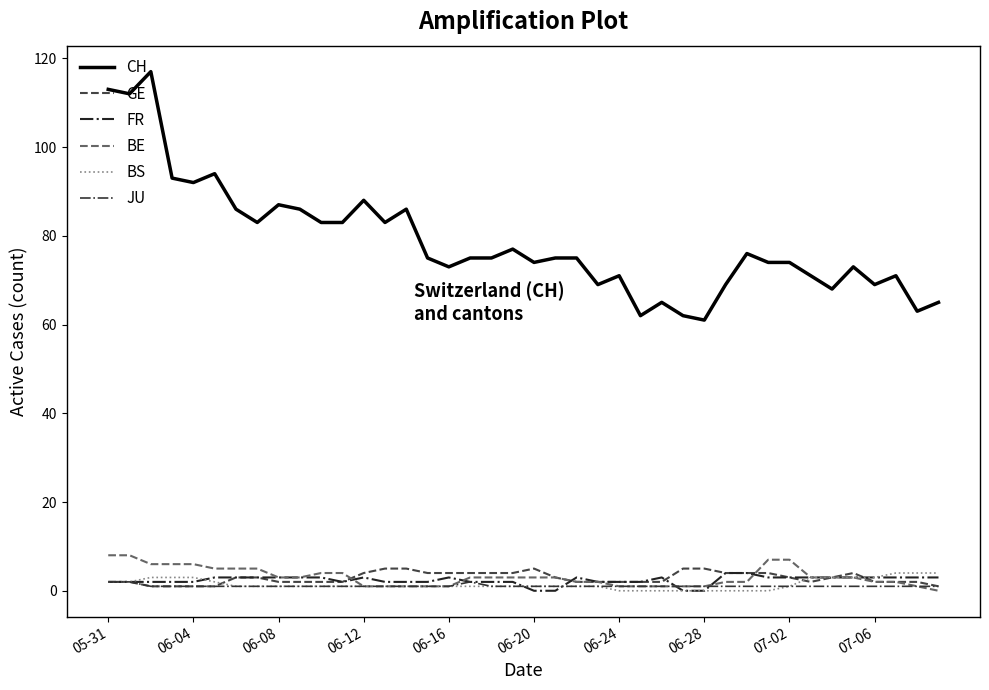

Does the chart display data point markers on the line(s)?

No